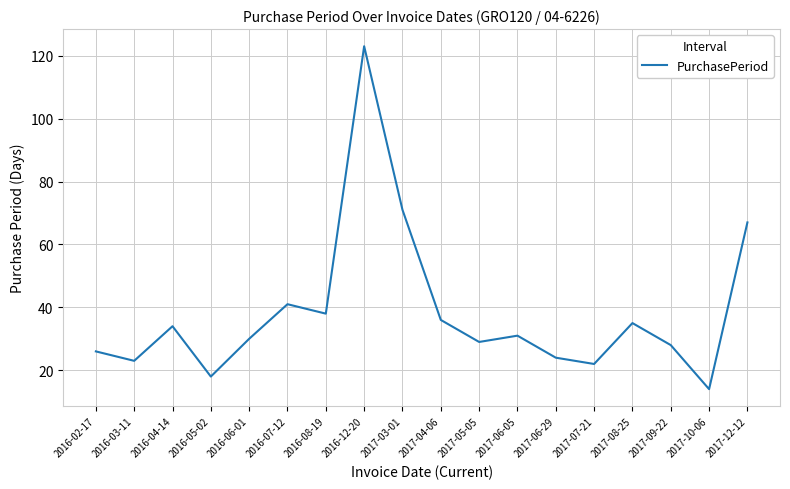

How many interior local valleys (lower than both neighbors) does the data have?

6